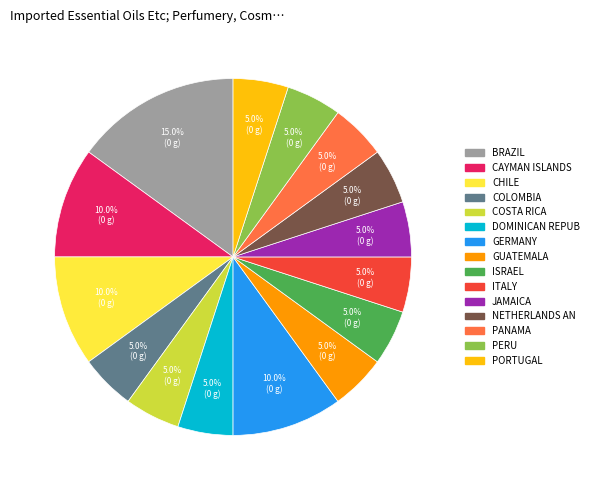

Is there any slice that represents more than half of the pie?

No